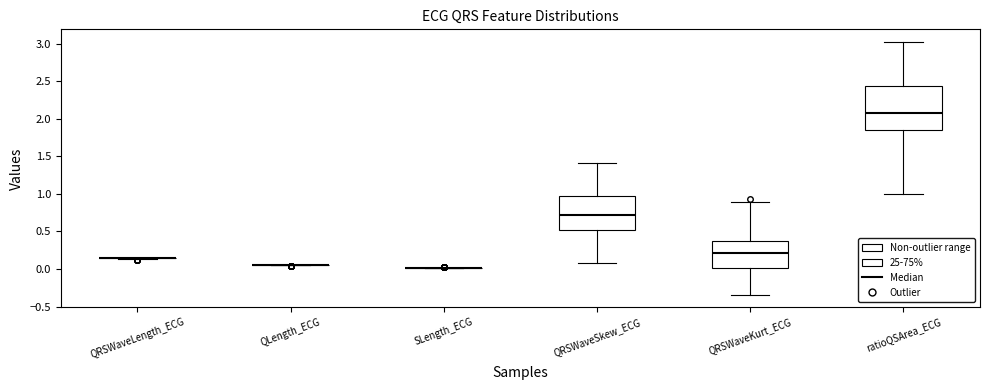

Reading left to right, transcribe this box plot: for each box, give where its median line is, the range the box spans, and where its two whiskers end, as read against the y-axis. The values are not printed on the chart, so give them approximately, as read against the axis.

QRSWaveLength_ECG: box collapsed to a line at 0.15, whiskers 0.15 to 0.15
QLength_ECG: box collapsed to a line at 0.05, whiskers 0.05 to 0.05
SLength_ECG: box collapsed to a line at 0.00, whiskers 0.00 to 0.00
QRSWaveSkew_ECG: median 0.70, box 0.50 to 0.95, whiskers 0.10 to 1.40
QRSWaveKurt_ECG: median 0.20, box 0.00 to 0.35, whiskers -0.35 to 0.90
ratioQSArea_ECG: median 2.05, box 1.85 to 2.45, whiskers 1.00 to 3.00